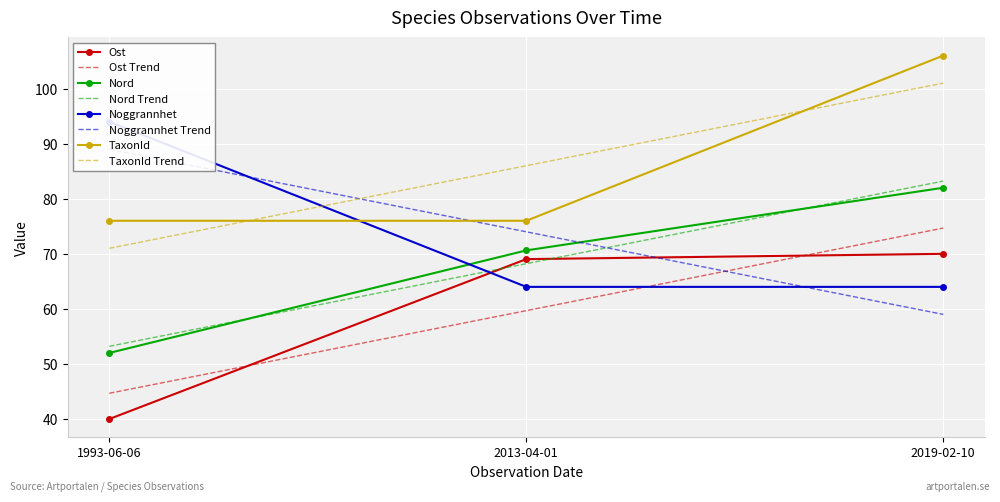

Is the value of Nord Trend at 2013-04-01 greater than the value of TaxonId at 1993-06-06?

No